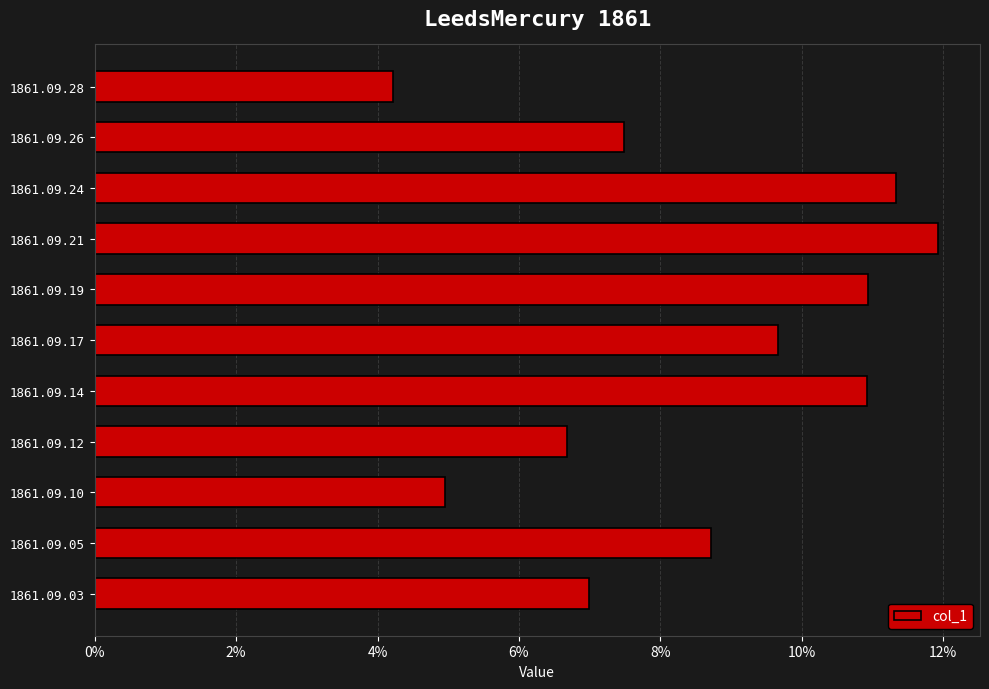

At which label is the value closest to 0?

1861.09.28